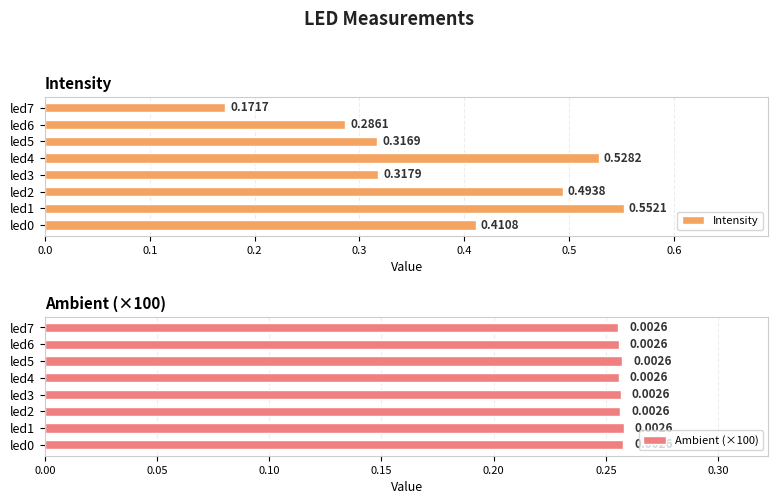

How many distinct data groups are displayed?

2